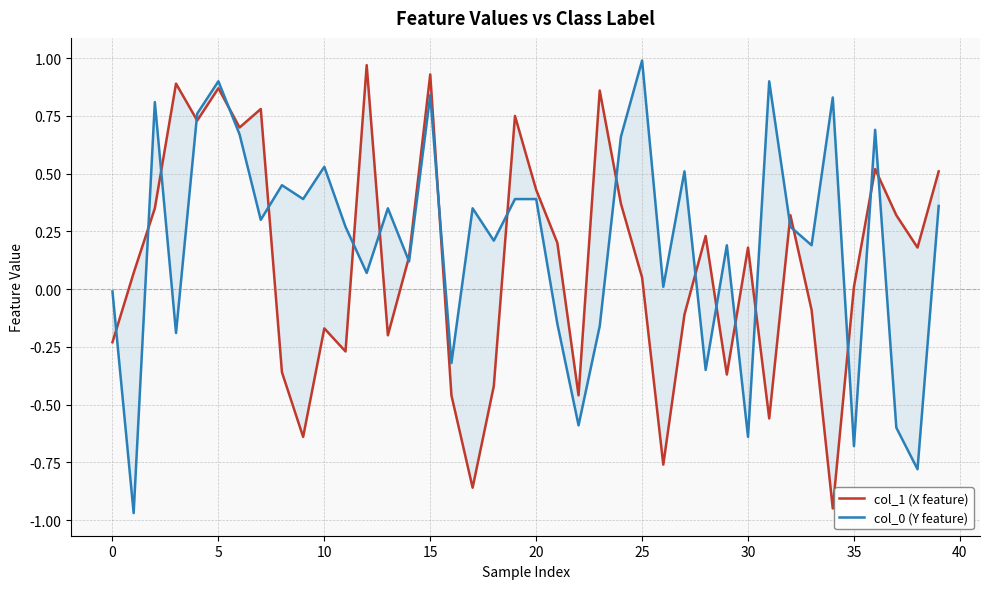

True or false: col_0 (Y feature) and col_1 (X feature) cross at least once.

True